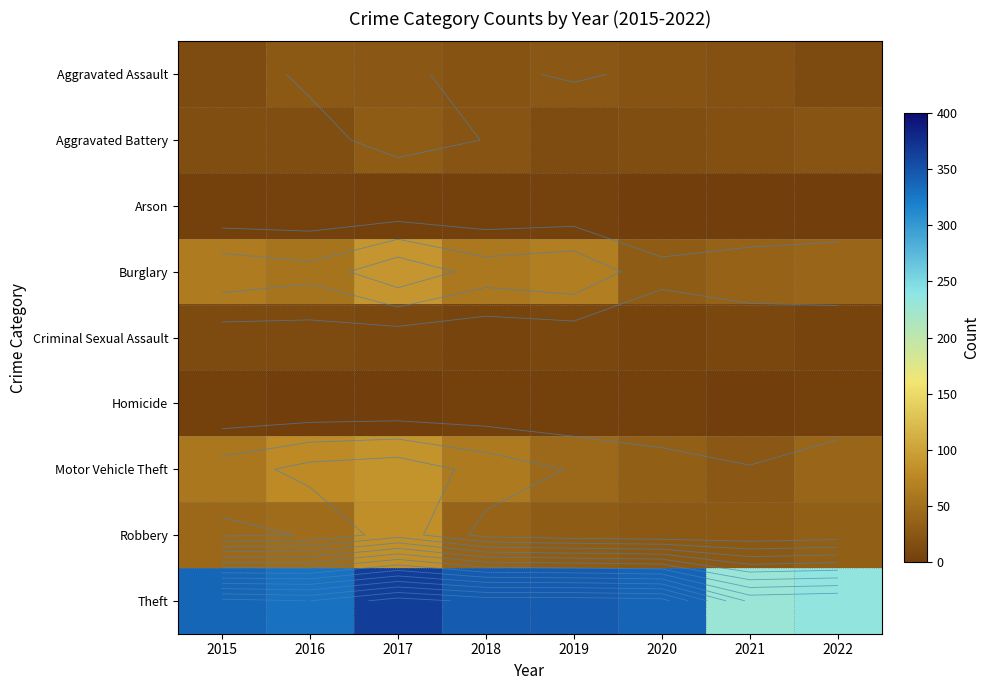

Rank the series by their maximum value, from highest to lowest.

Theft, Burglary, Motor Vehicle Theft, Robbery, Aggravated Battery, Aggravated Assault, Criminal Sexual Assault, Arson, Homicide